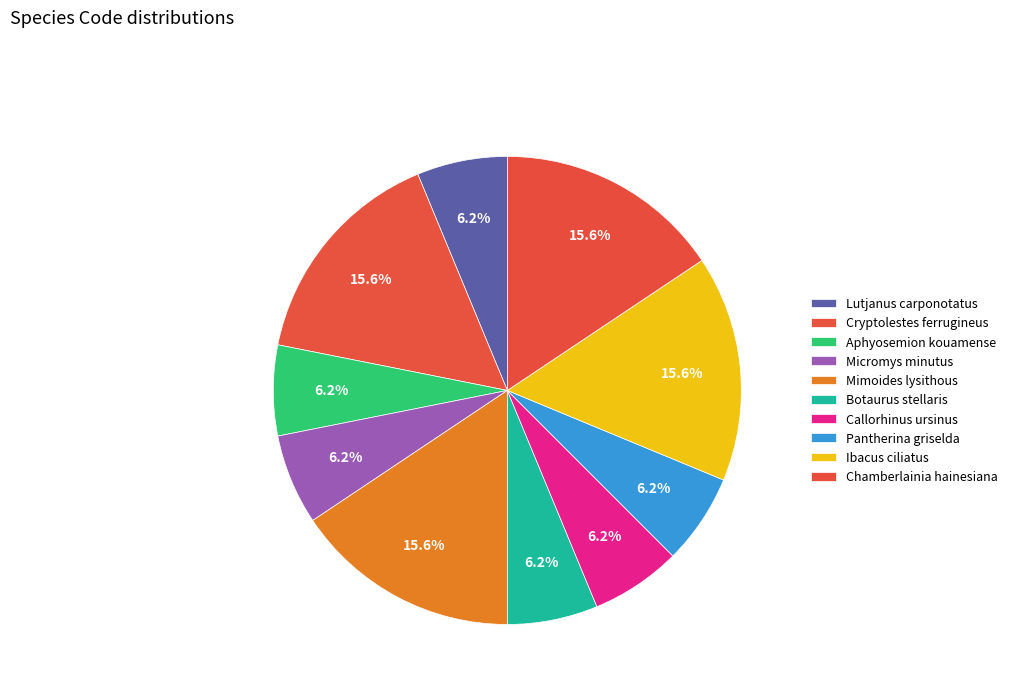

Which has a higher value, Lutjanus carponotatus or Callorhinus ursinus?

Lutjanus carponotatus